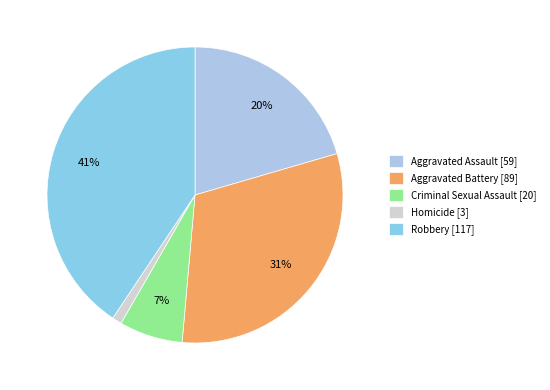

Count the number of slices in the pie.

5